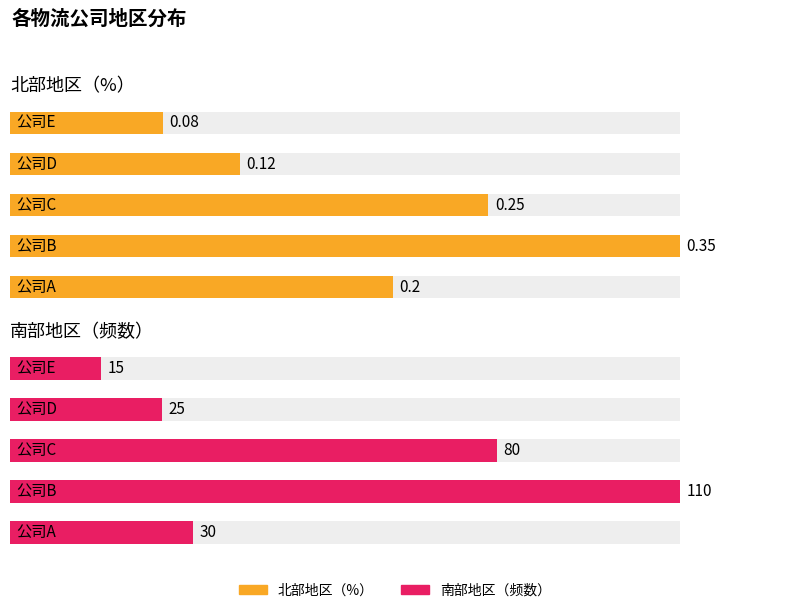

Reading left to right, list all the values displayed in this chart.

北部地区（%）: 0.2	0.3	0.2	0.1	0.1
南部地区（频数）: 30.0	110.0	80.0	25.0	15.0